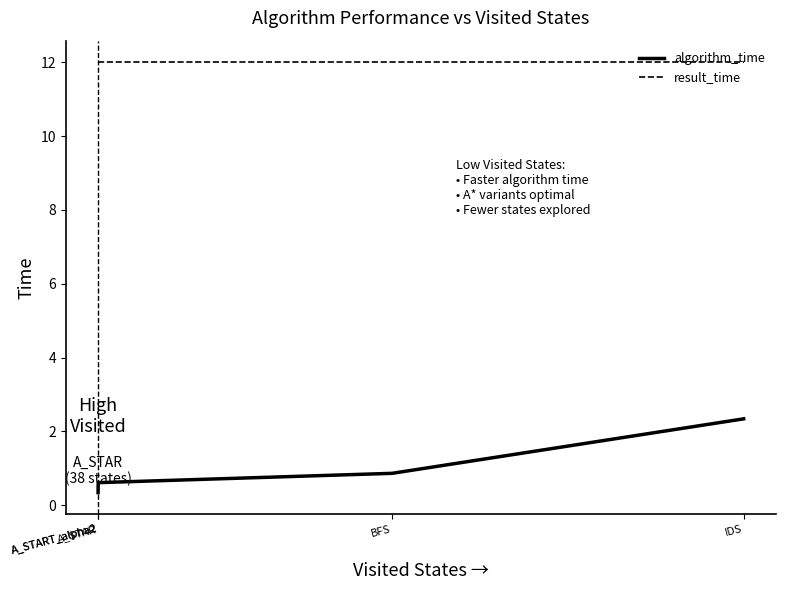

What is the minimum value shown in the chart?

0.3